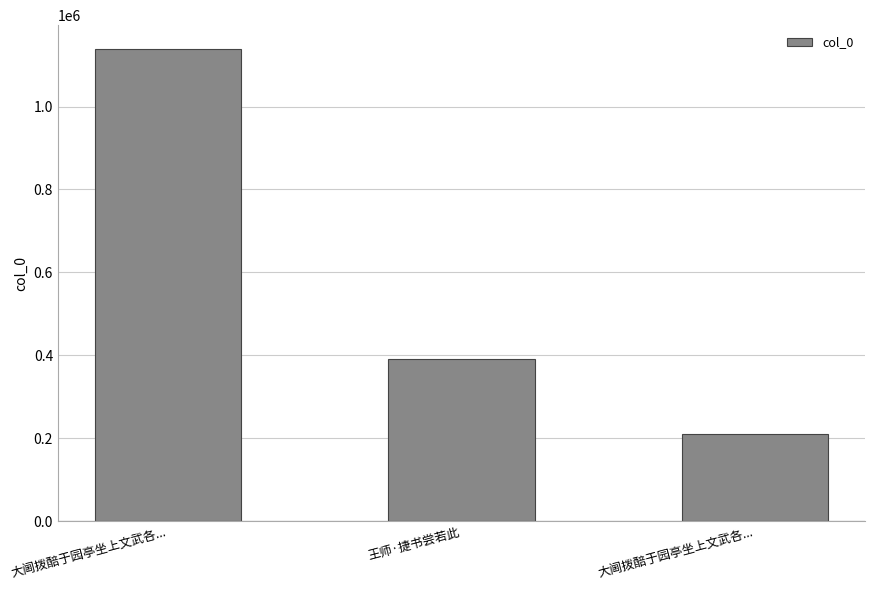

Reading left to right, list all the values displayed in this chart.

大阃拨醅于园亭坐上文武各...=1139291	王师·捷书尝若此=390123	大阃拨醅于园亭坐上文武各...=209587